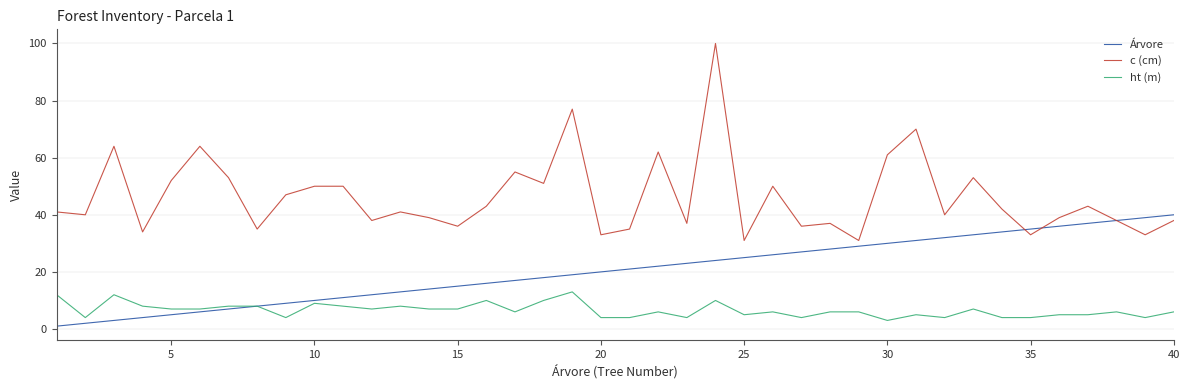

Is this an area chart (filled region under the line)?

No